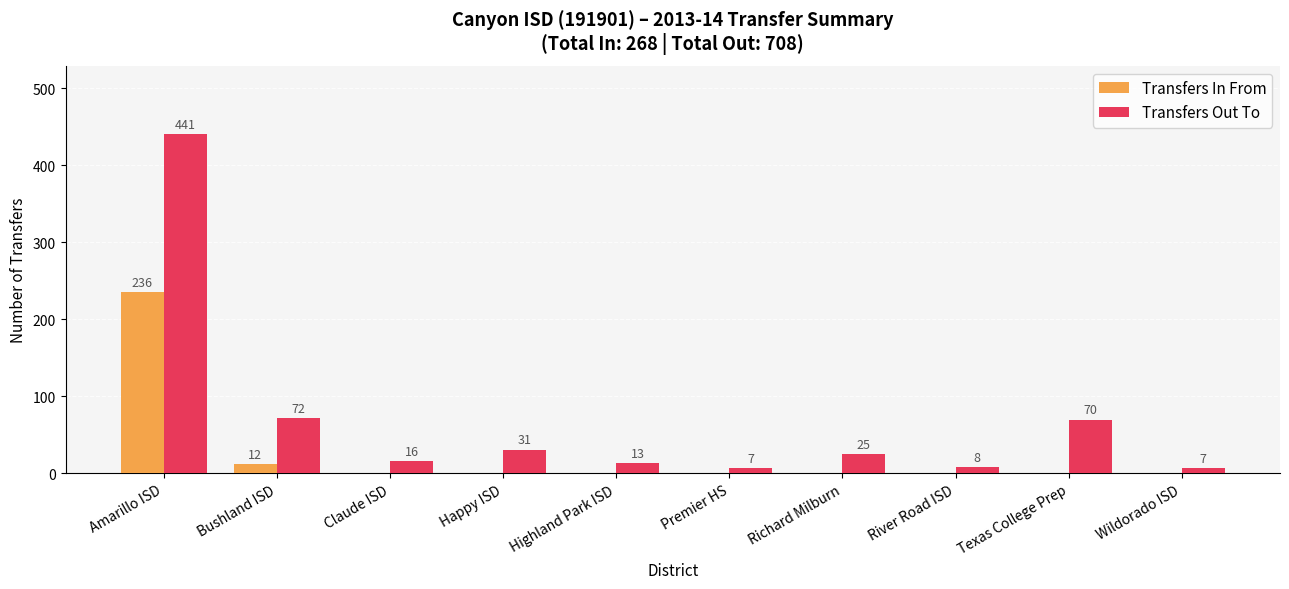

Is it true that Transfers In From equals 0 at Texas College Prep?

True